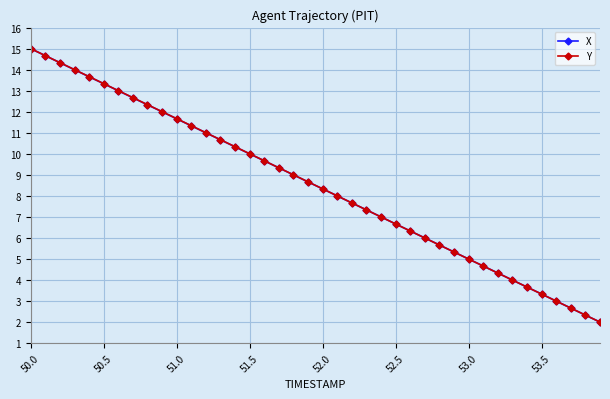

What is the highest value of the Y series?

15.0